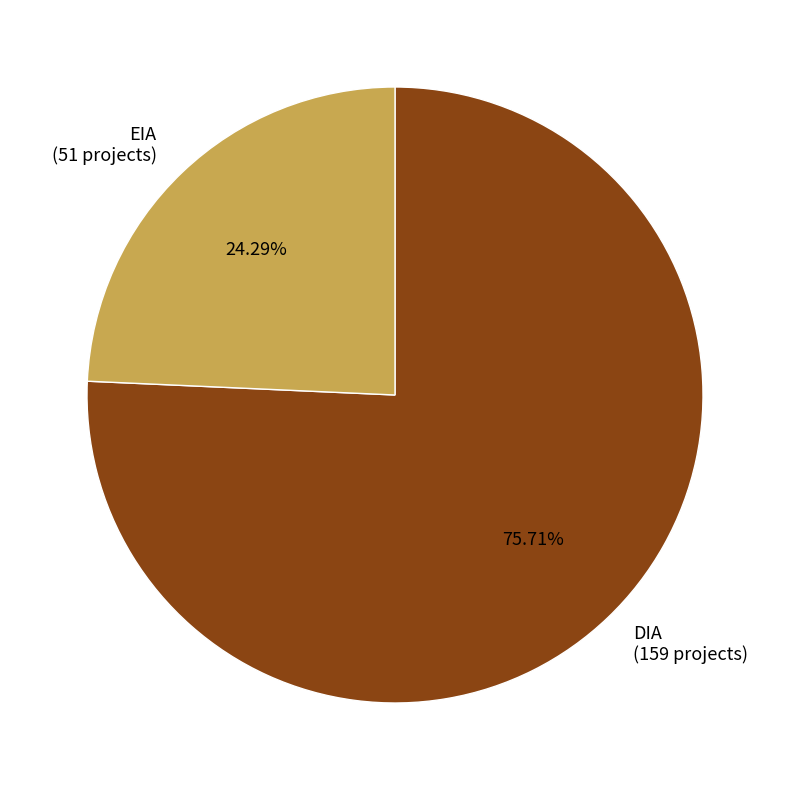

Does any single category account for the majority?

Yes